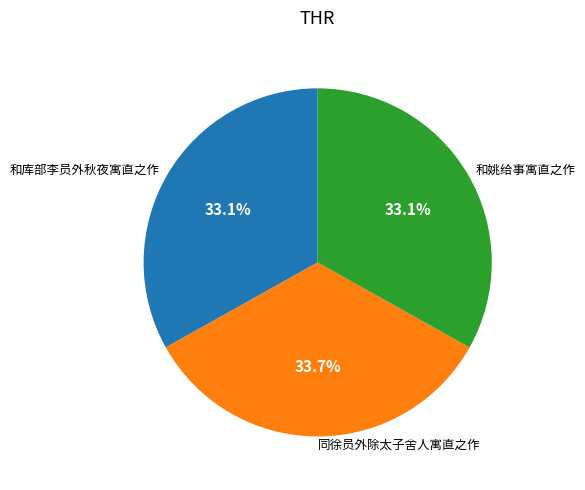

Which has a higher value, 同徐员外除太子舍人寓直之作 or 和库部李员外秋夜寓直之作?

同徐员外除太子舍人寓直之作